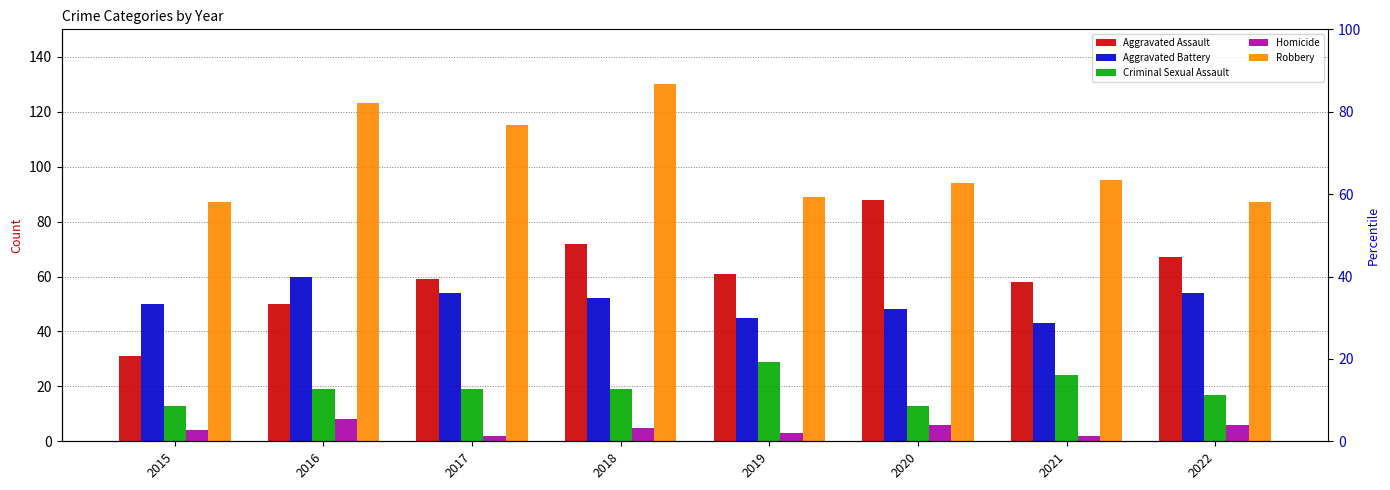

Which series has the widest spread of values?

Aggravated Assault